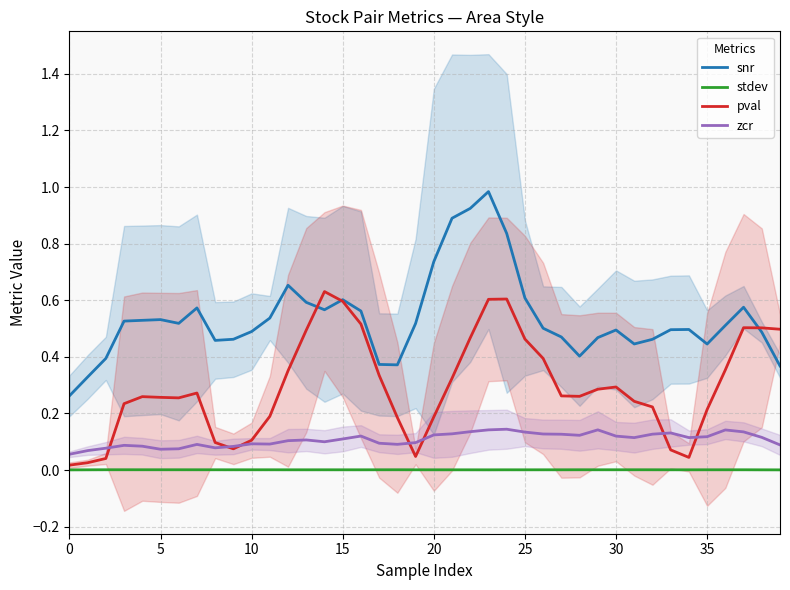

How many lines are shown in the chart?

4